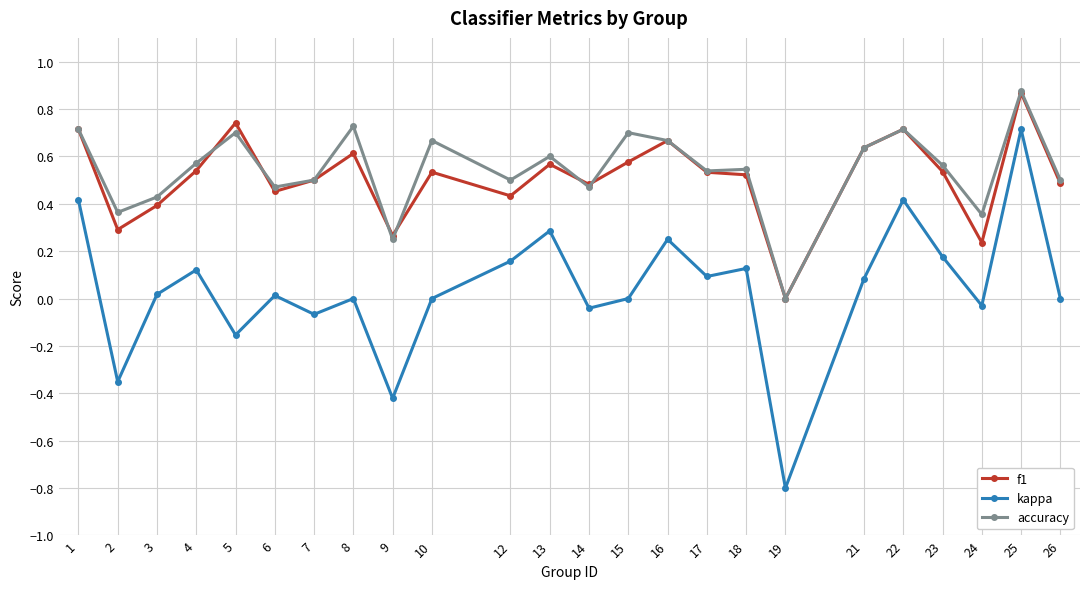

How many series are shown in this chart?

3